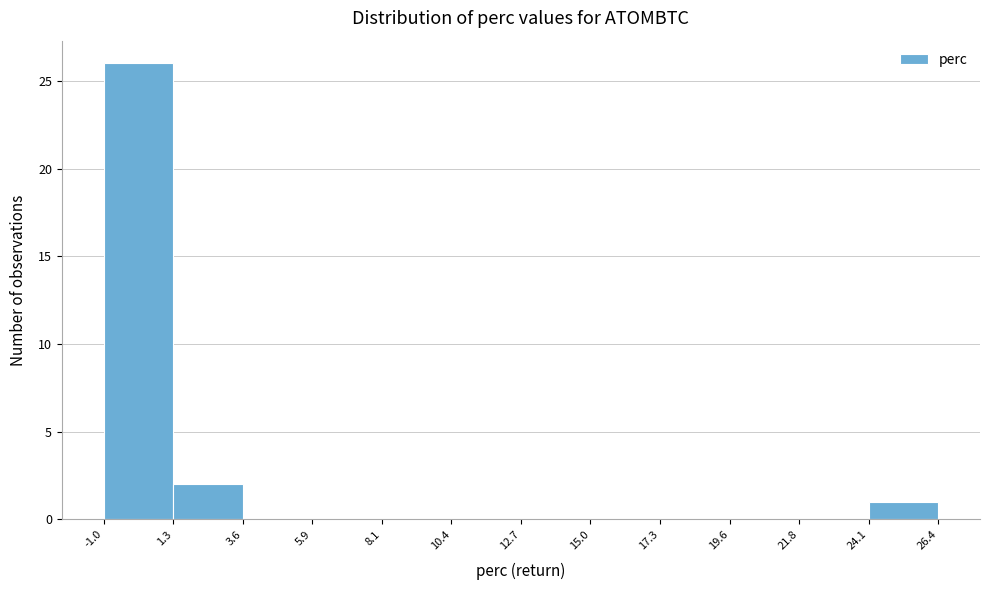

Which range on the x-axis has the tallest bar?

-1.0 to 1.3